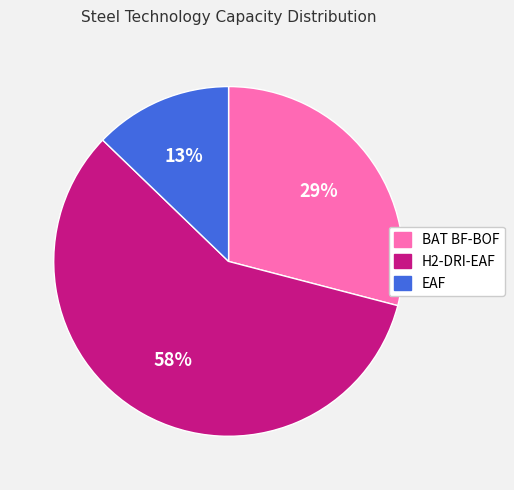

Between H2-DRI-EAF and EAF, which is larger?

H2-DRI-EAF